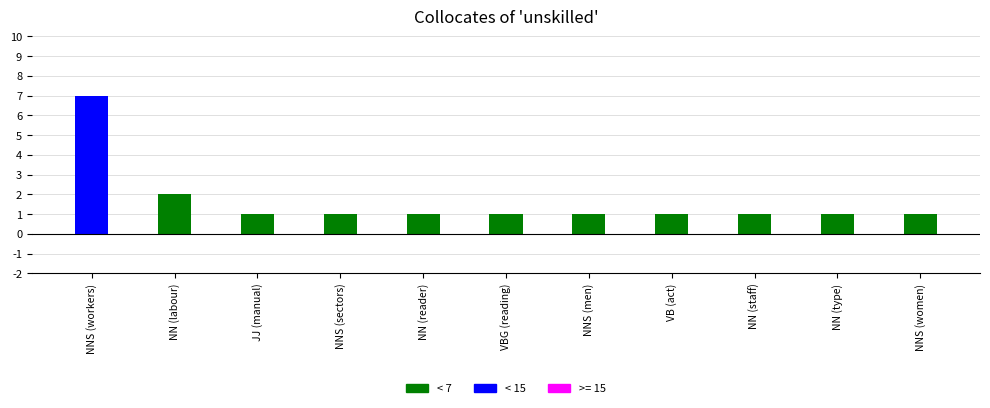

Count the number of categories in the chart.

11